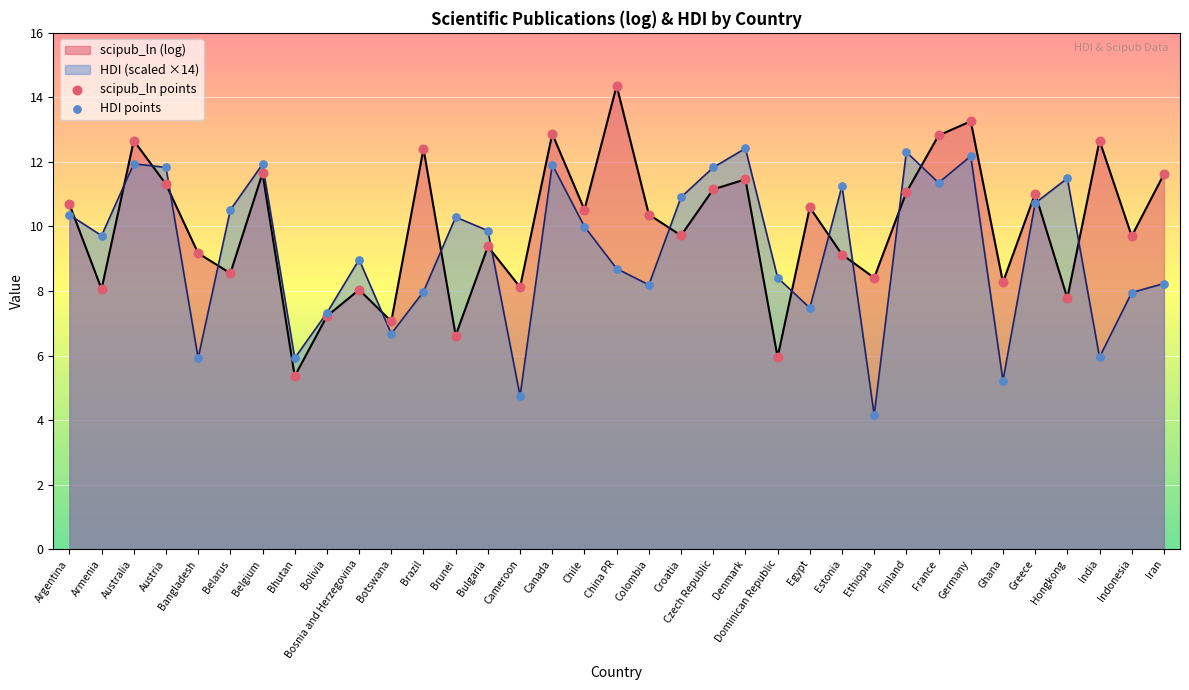

Which series contains the lowest Y value?

HDI points